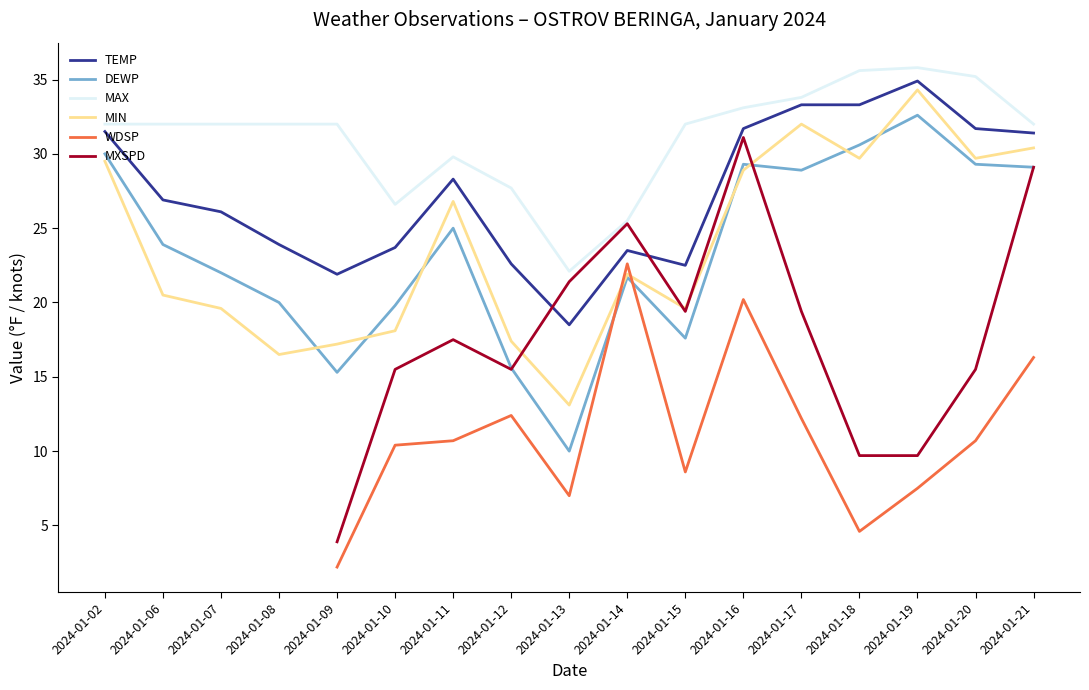

True or false: DEWP and TEMP cross at least once.

False